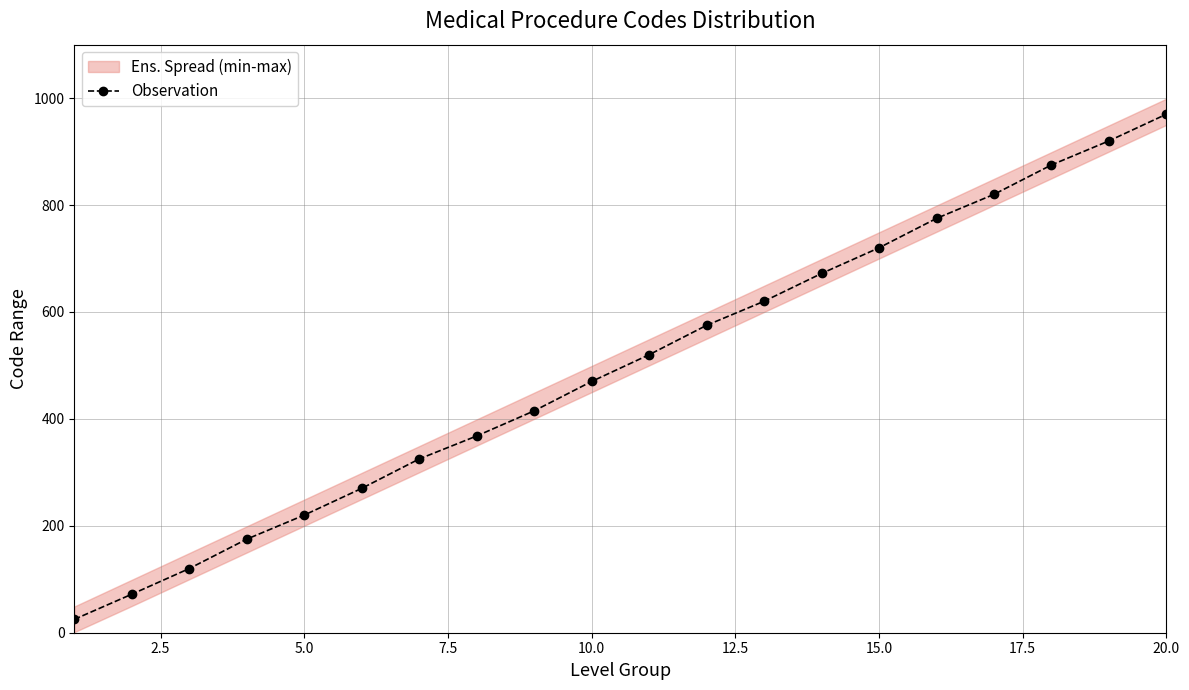

What is the lowest value of the Observation series?

25